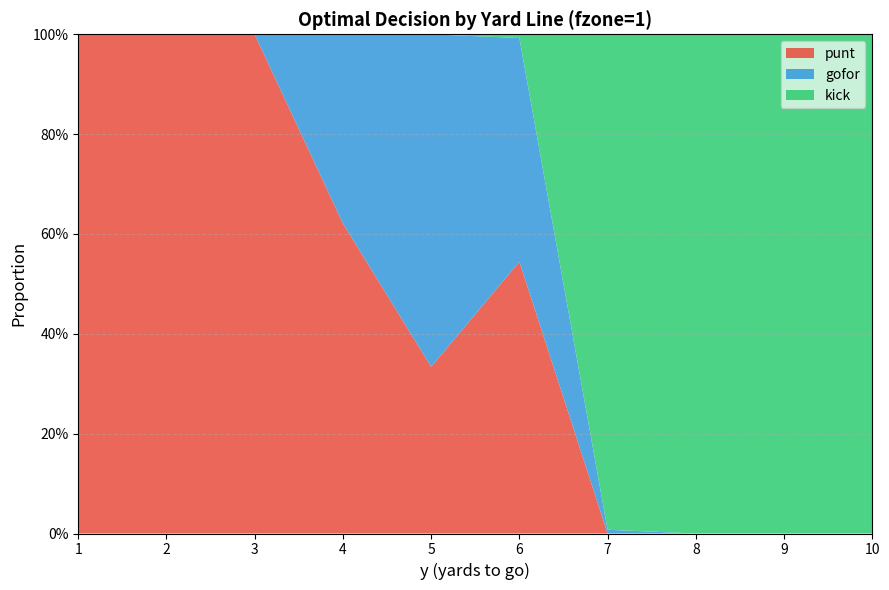

Reading right to left, extract all data points from this chart.

punt: 0.0	0.0	0.0	0.0	0.5	0.3	0.6	1.0	1.0	1.0
gofor: 0.0	0.0	0.0	0.0	0.4	0.7	0.4	0.0	0.0	0.0
kick: 1.0	1.0	1.0	1.0	0.0	0.0	0.0	0.0	0.0	0.0